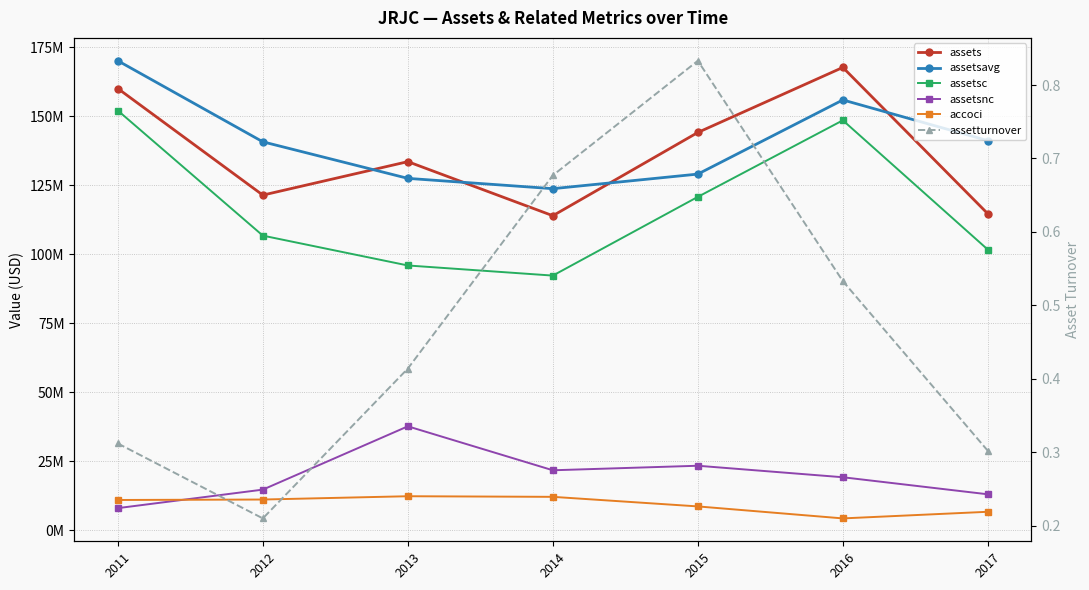

What is the smallest value displayed?

0.2